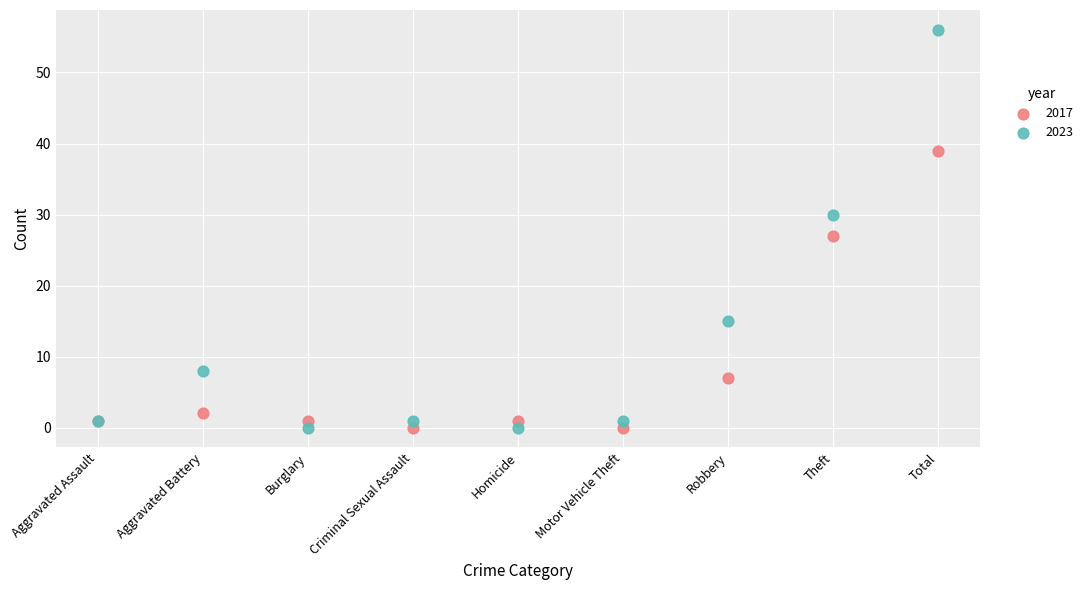

Which series reaches the maximum Y coordinate?

2023